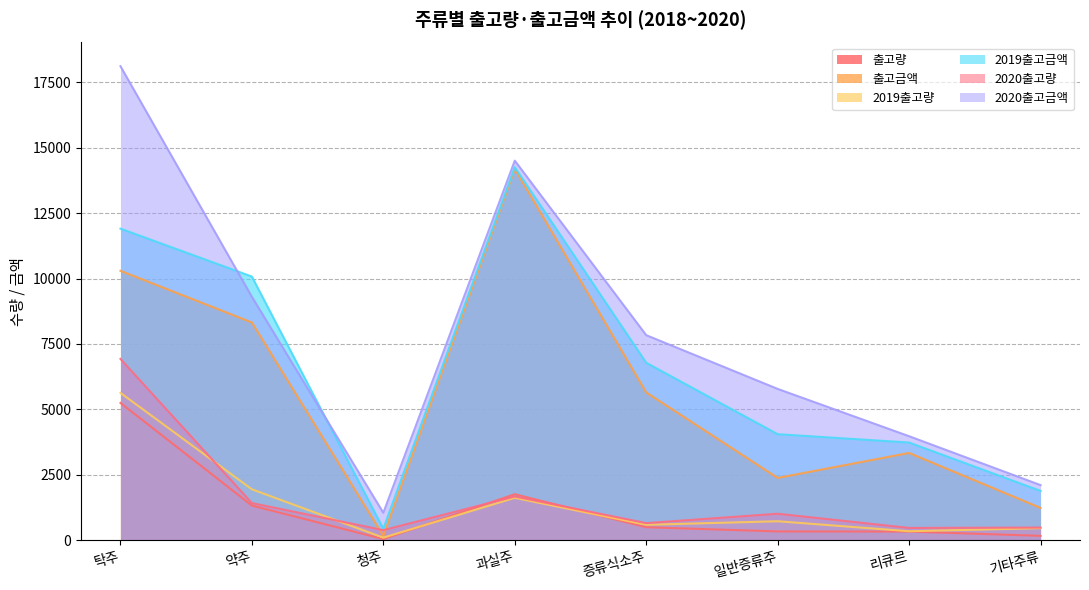

Does the chart have visible grid lines?

Yes